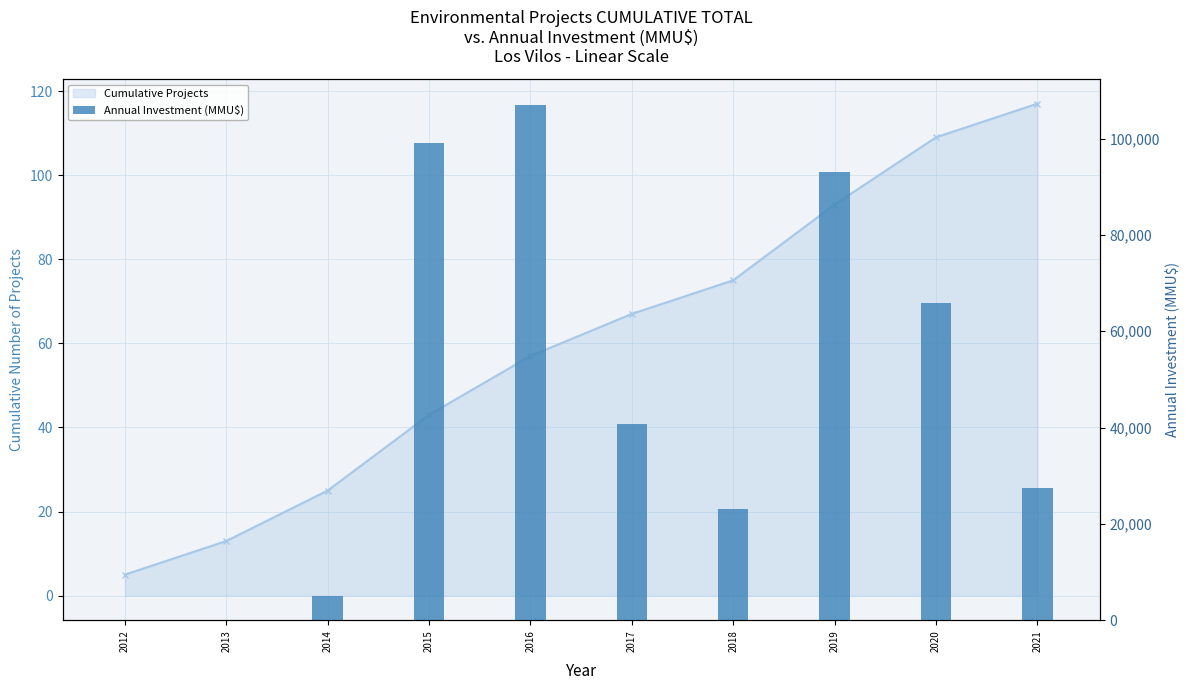

Is it true that the value at 2019 is 60122?

False